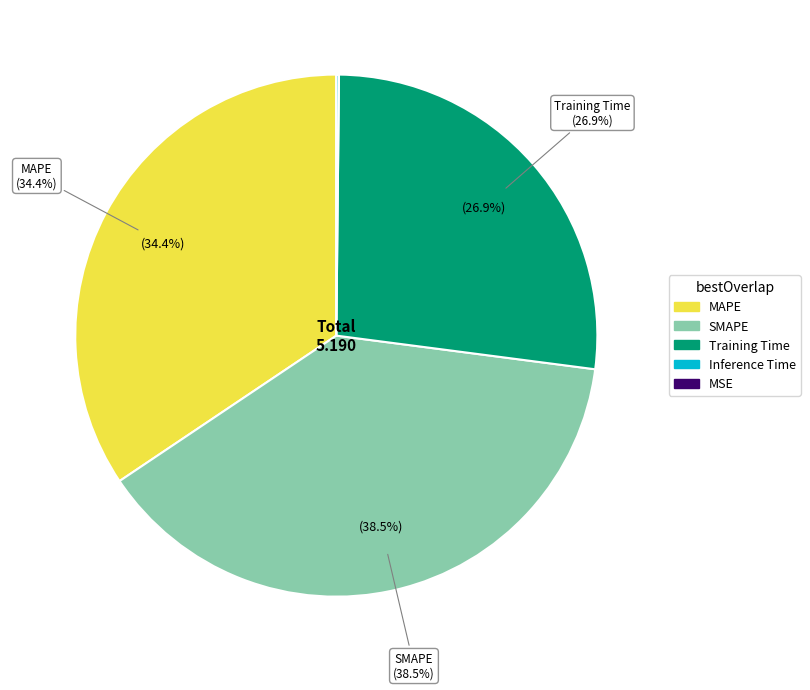

How much of the chart is everything except Inference Time?

99.8%